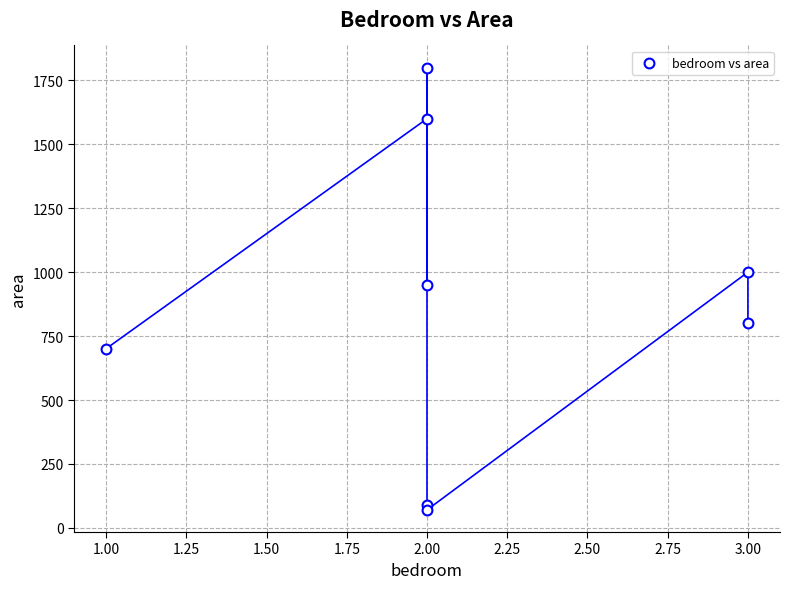

What is the range of X values (max minus min)?

2.0